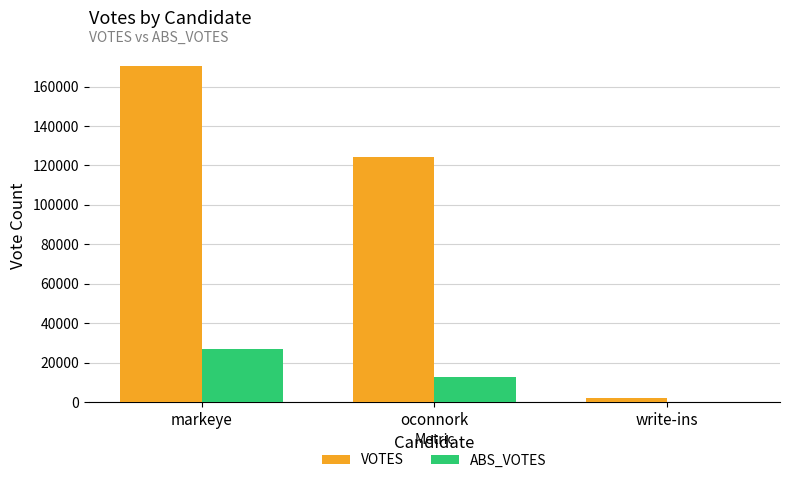

What is the total value across all series at oconnork?

136996